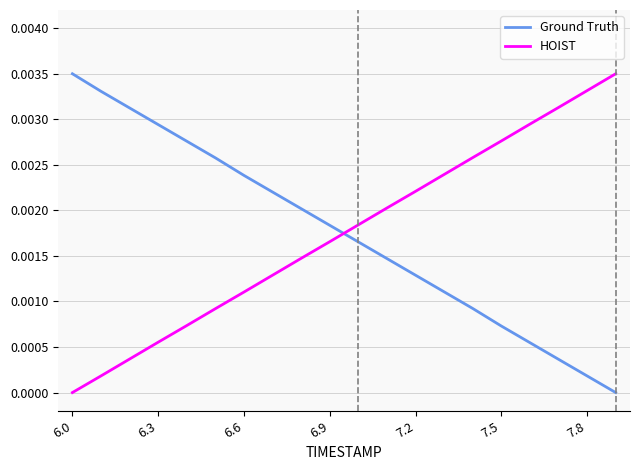

At which label does HOIST reach its minimum?

6.0